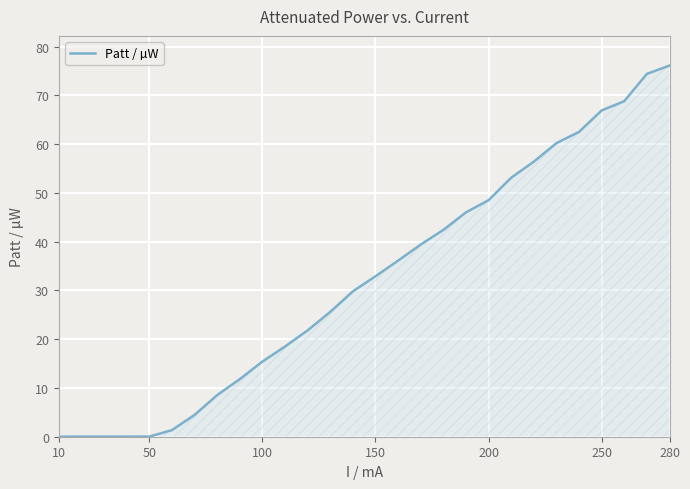

What is the difference between the maximum and minimum values?

76.1